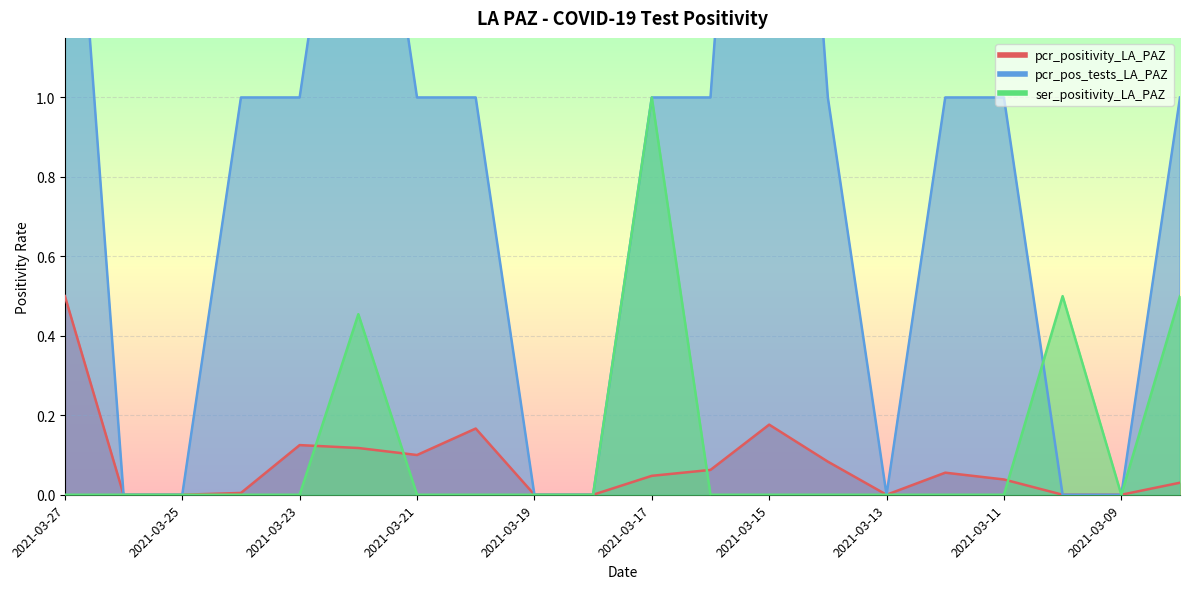

True or false: pcr_pos_tests_LA_PAZ has more than 1 interior local peaks.

True